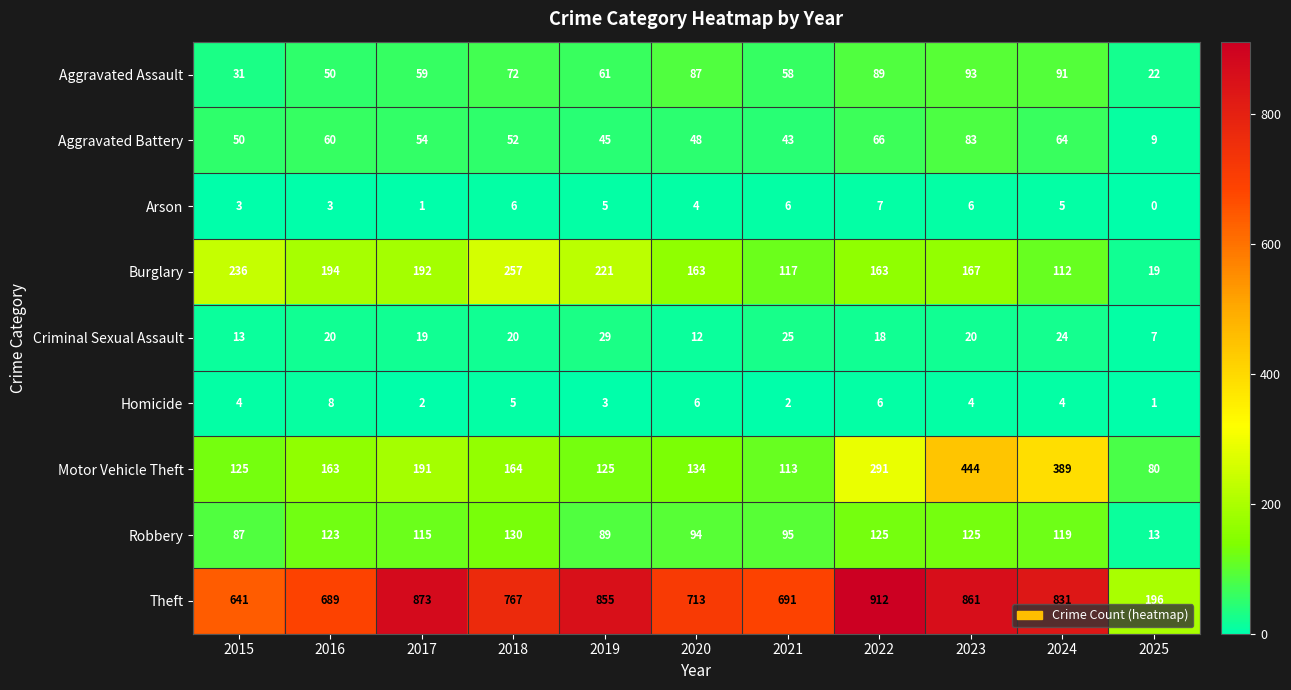

At how many categories does at least one series exceed 126?

11